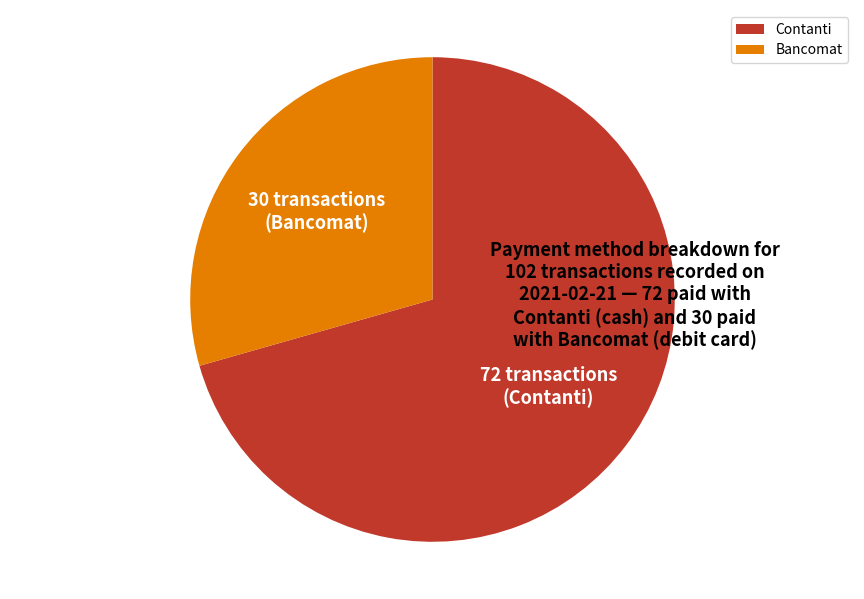

Rank the categories by value from highest to lowest.

Contanti, Bancomat